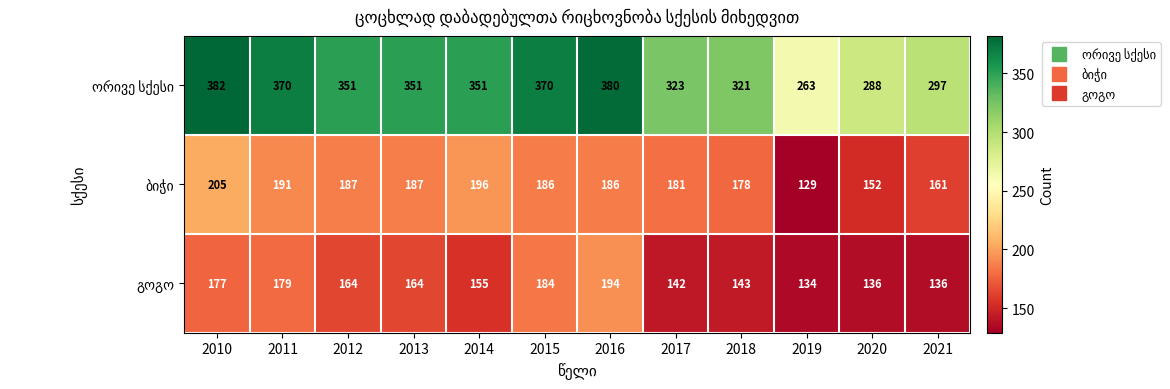

What is the maximum value shown in the chart?

382